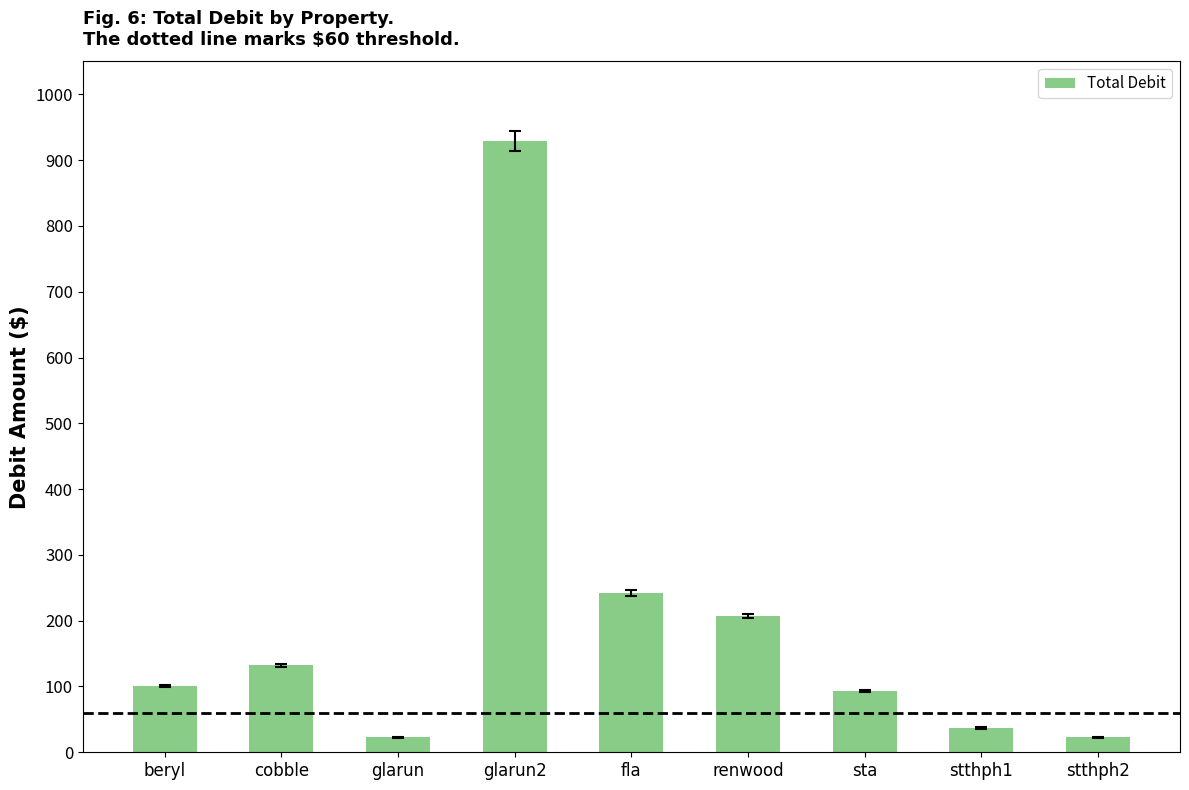

The value at stthph1 is 36.3. True or false?

True